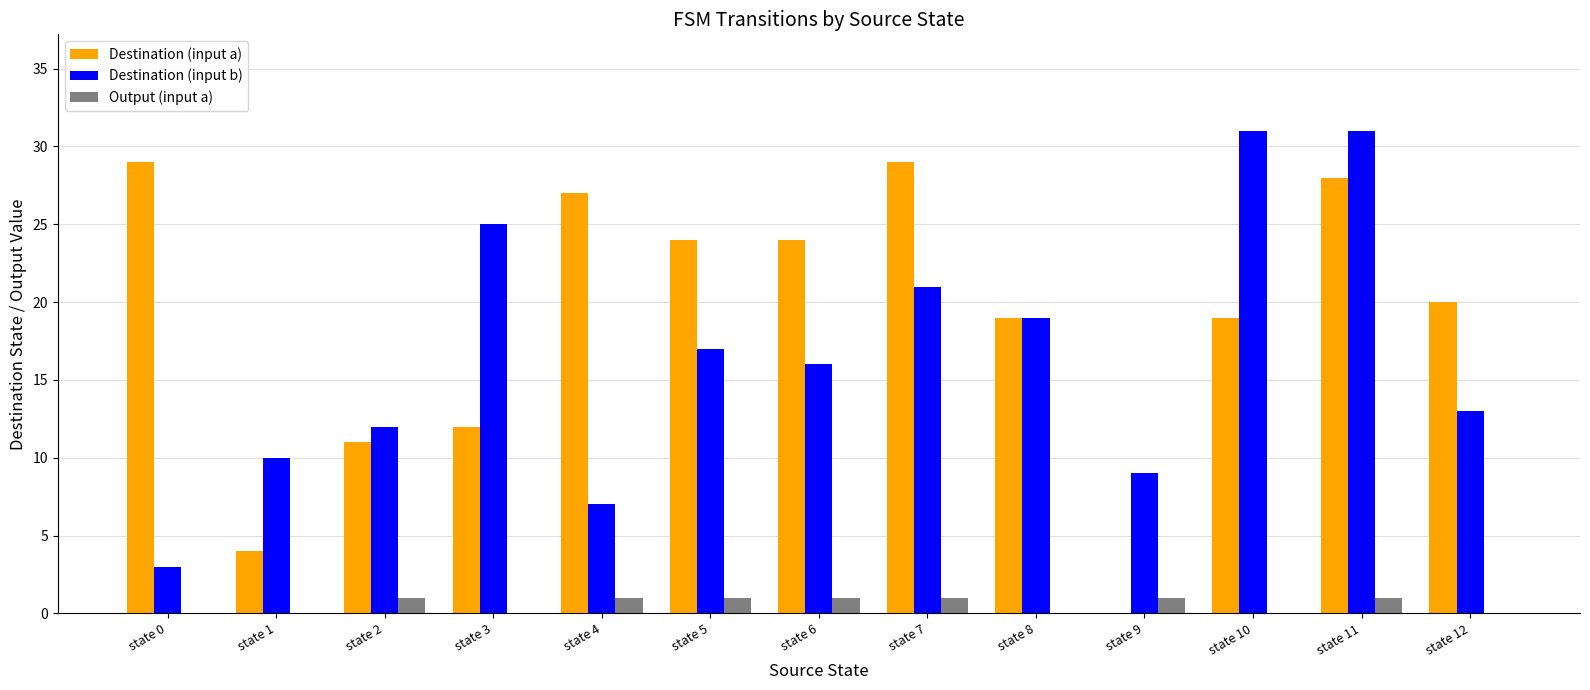

How many data points does each series have?

13